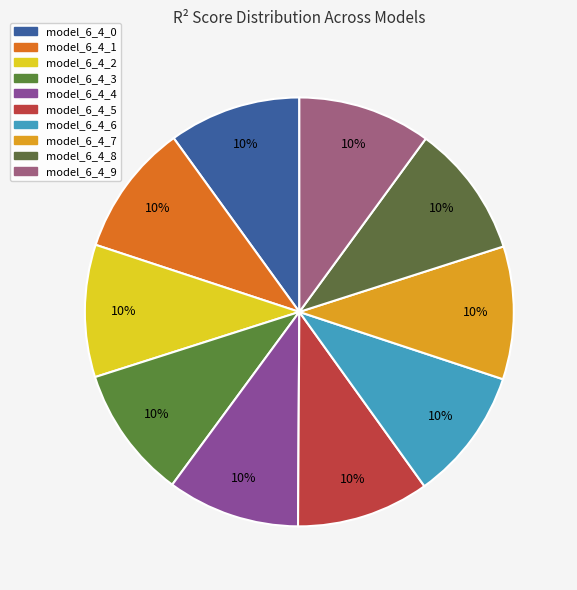

Does model_6_4_1 account for over 50% of the chart?

No